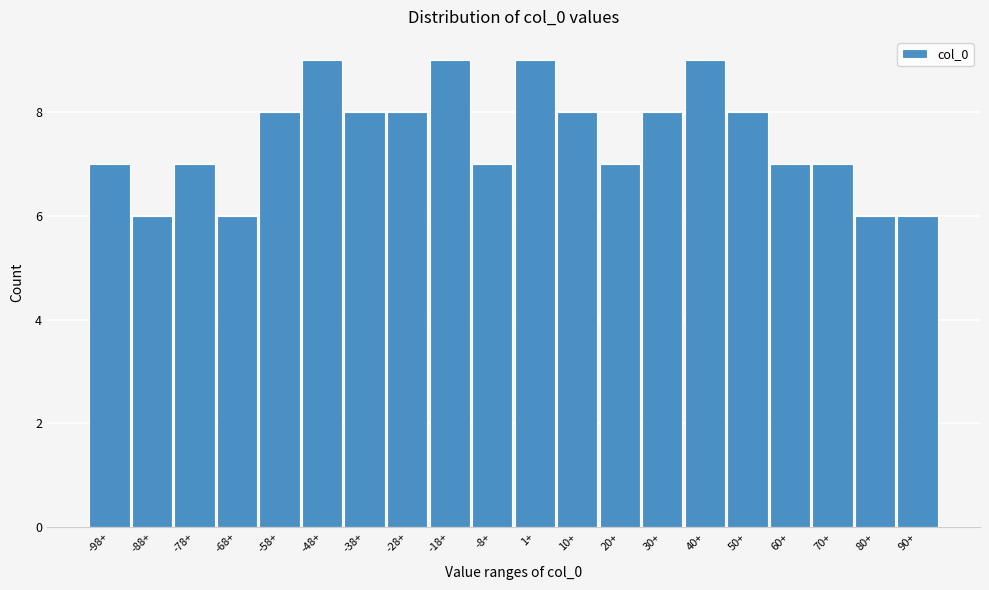

Reading left to right, what are all the values shown in this chart?

-98+=7	-88+=6	-78+=7	-68+=6	-58+=8	-48+=9	-38+=8	-28+=8	-18+=9	-8+=7	1+=9	10+=8	20+=7	30+=8	40+=9	50+=8	60+=7	70+=7	80+=6	90+=6